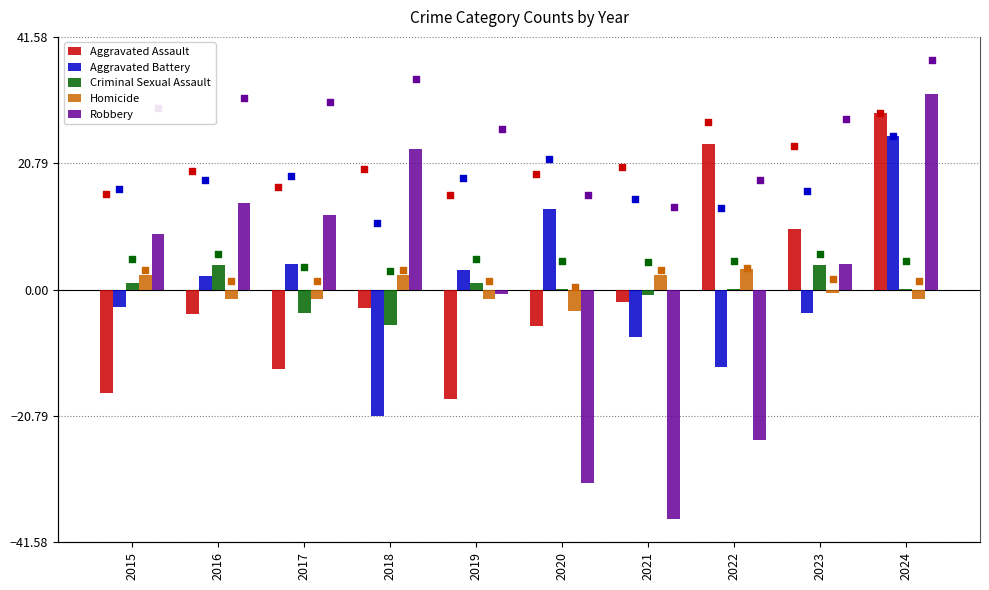

Which series has the widest spread of Y values?

Robbery